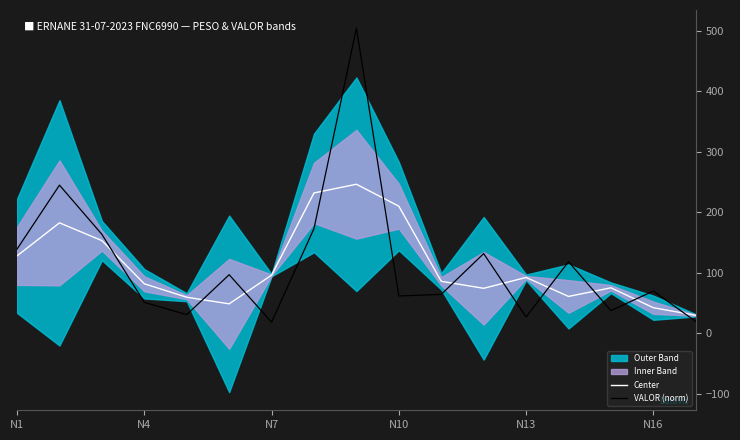

Is this an area chart (filled region under the line)?

No